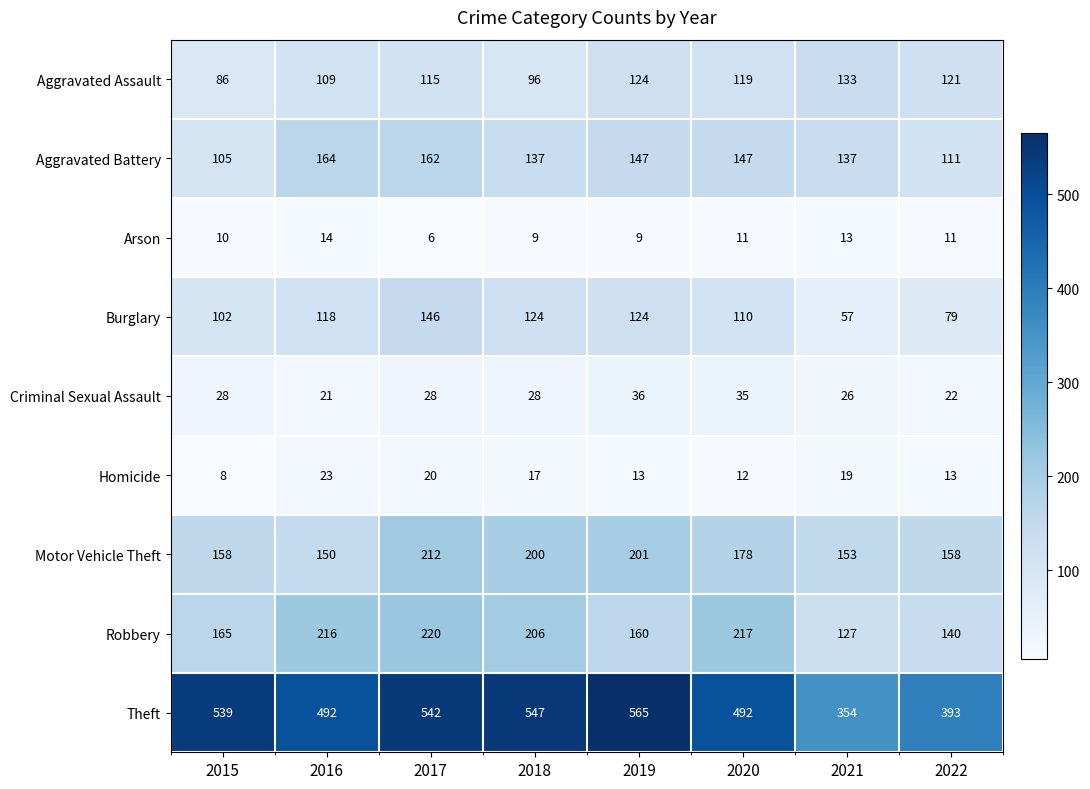

What is the total value across all series at 2018?

1364